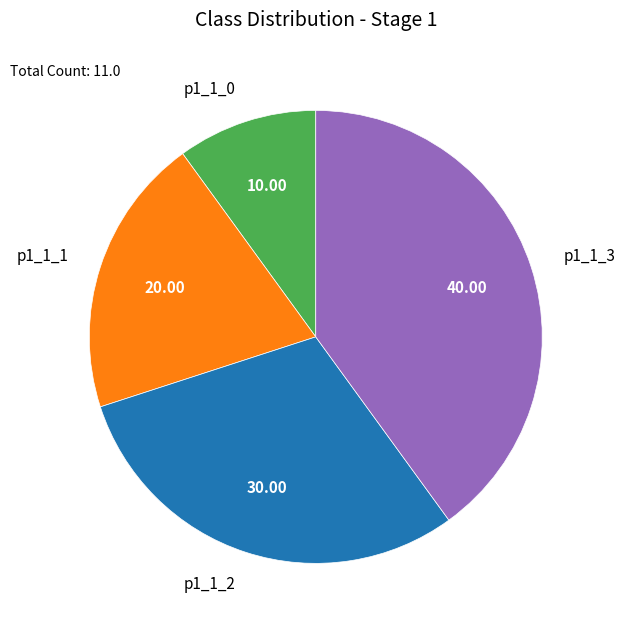

What is the smallest slice in the pie chart?

p1_1_0